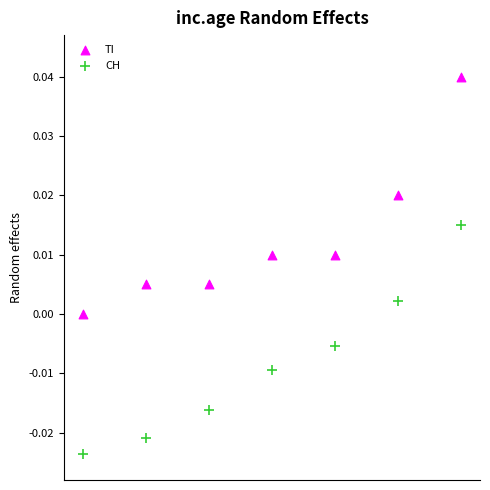

Across all data points, what is the range of X values (max minus min)?

1.0